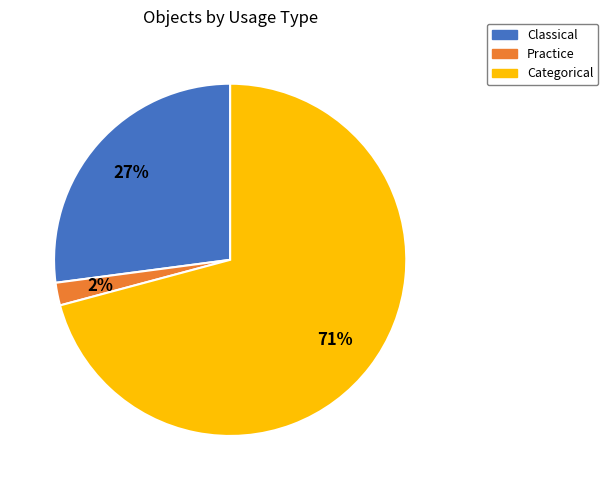

What is the largest slice in the pie chart?

Categorical